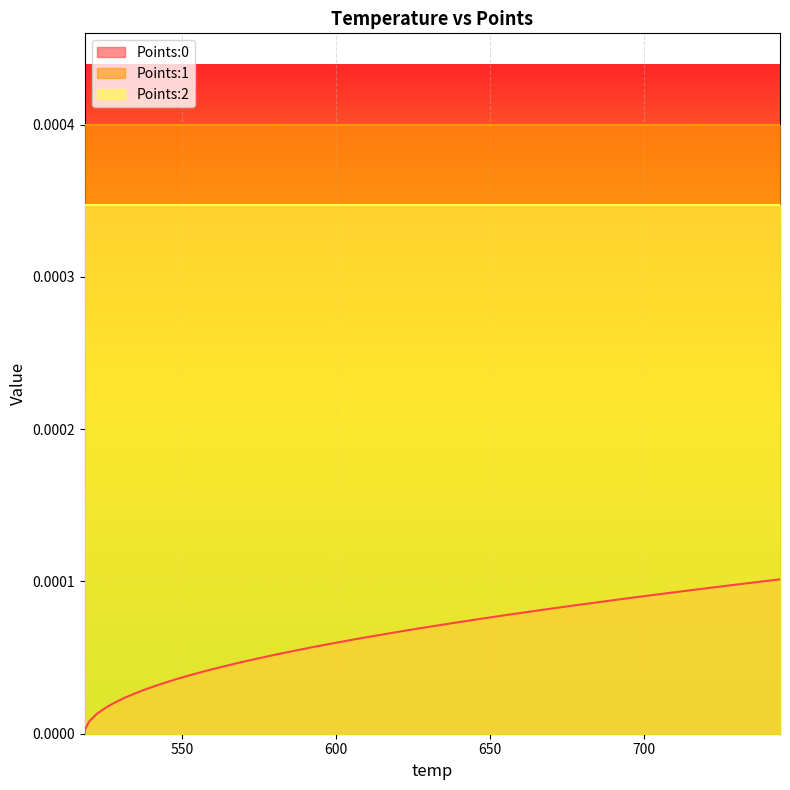

Which series has the largest total across all categories?

Points:1